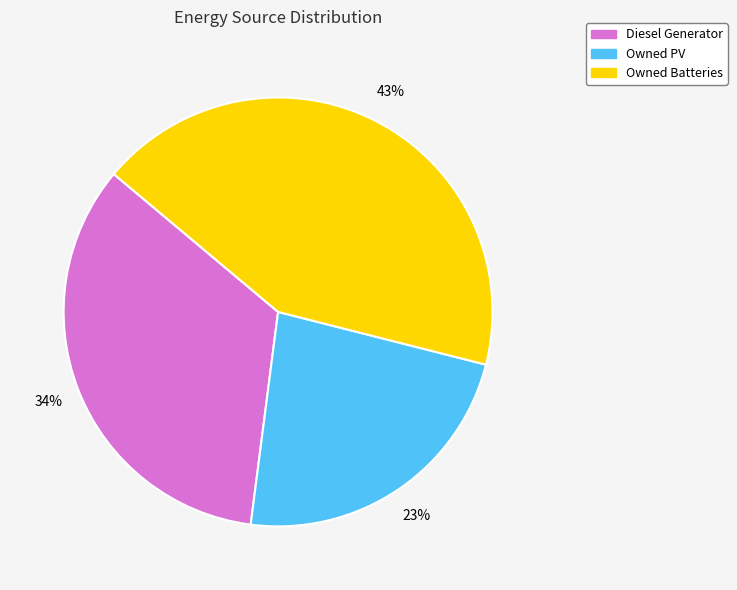

The Owned PV slice represents 12% of the pie. True or false?

False